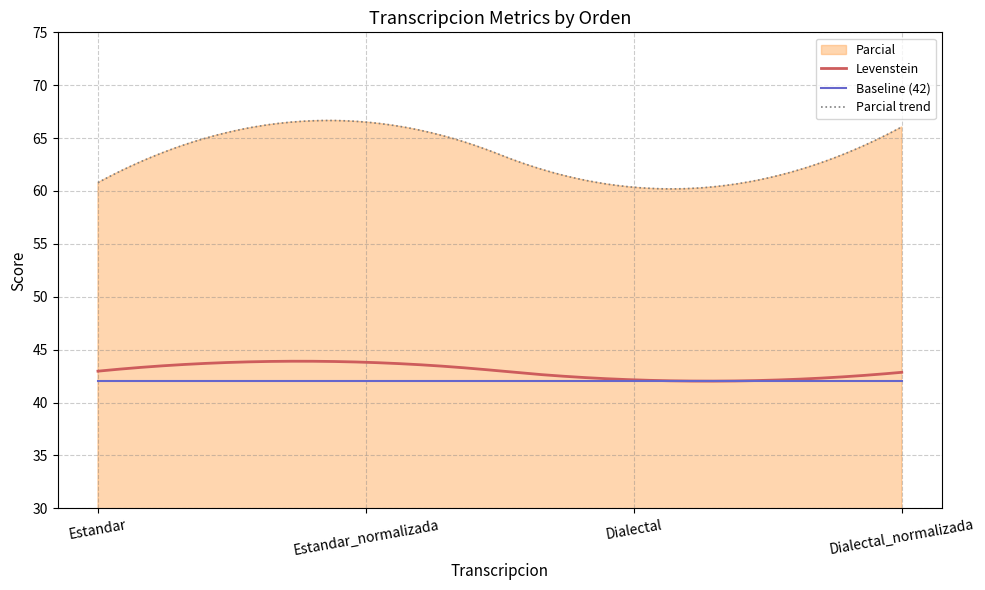

What is the sum of the Levenstein values at Dialectal and Estandar_normalizada?

86.0